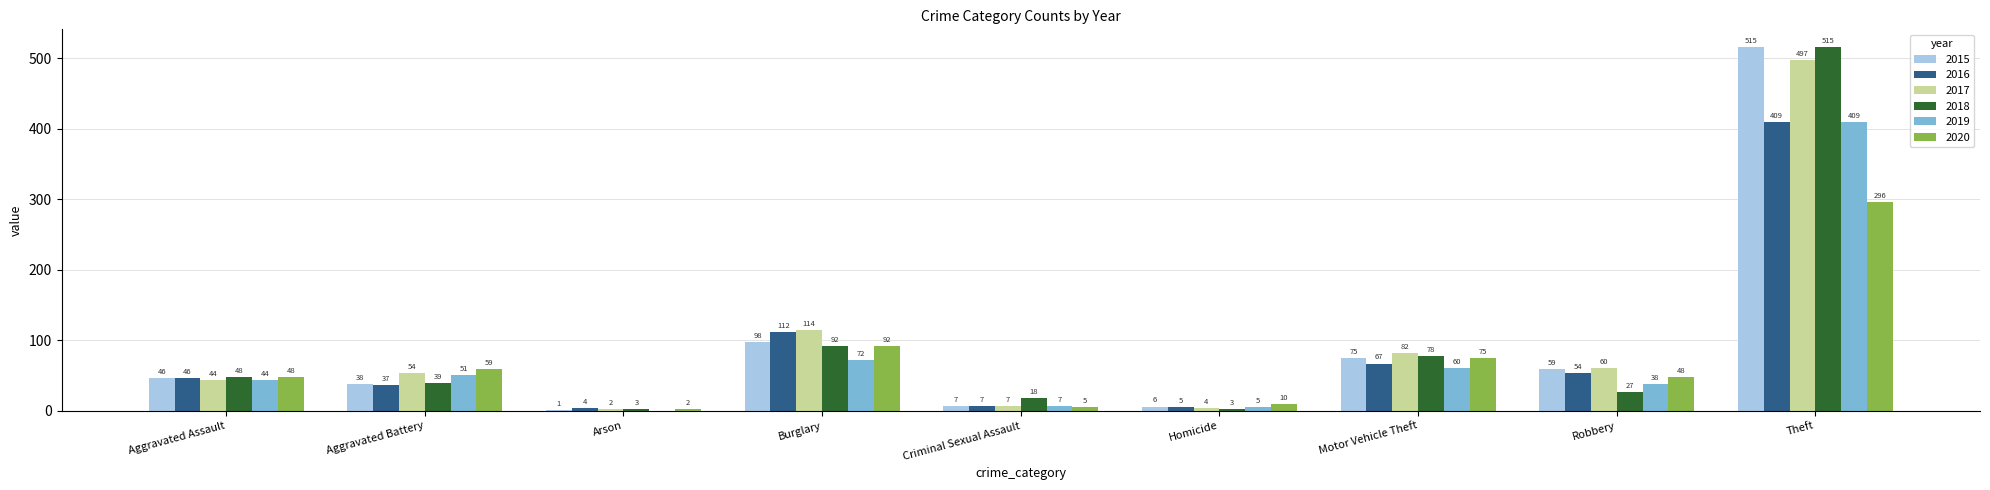

True or false: 2015 has a value of 38 at Aggravated Battery.

True